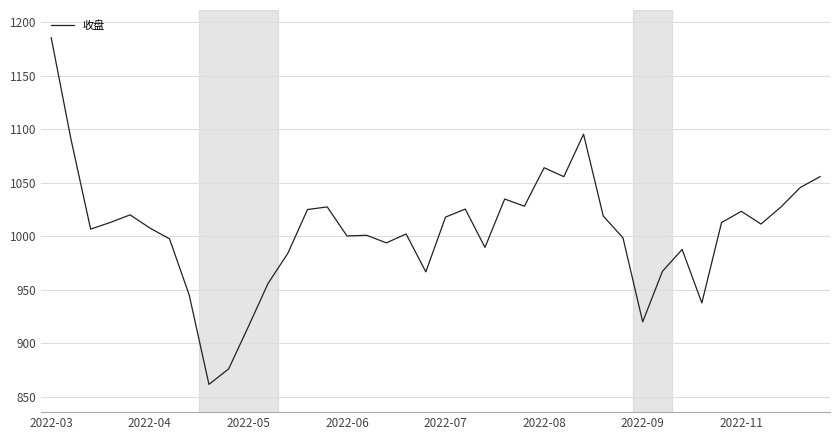

What is the difference between the maximum and minimum values?

323.6